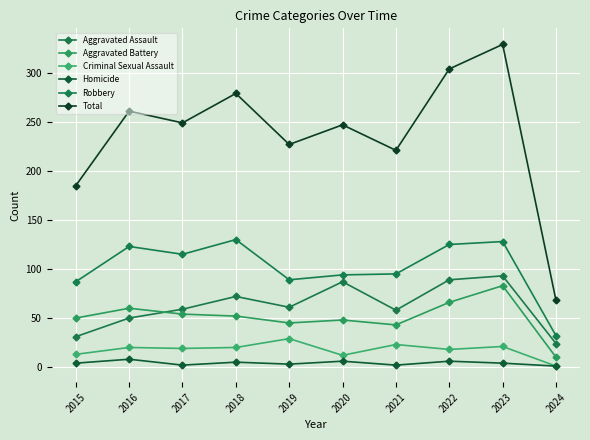

Reading left to right, what are all the values shown in this chart?

Aggravated Assault: 2015=31	2016=50	2017=59	2018=72	2019=61	2020=87	2021=58	2022=89	2023=93	2024=24
Aggravated Battery: 2015=50	2016=60	2017=54	2018=52	2019=45	2020=48	2021=43	2022=66	2023=83	2024=10
Criminal Sexual Assault: 2015=13	2016=20	2017=19	2018=20	2019=29	2020=12	2021=23	2022=18	2023=21	2024=1
Homicide: 2015=4	2016=8	2017=2	2018=5	2019=3	2020=6	2021=2	2022=6	2023=4	2024=1
Robbery: 2015=87	2016=123	2017=115	2018=130	2019=89	2020=94	2021=95	2022=125	2023=128	2024=32
Total: 2015=185	2016=261	2017=249	2018=279	2019=227	2020=247	2021=221	2022=304	2023=329	2024=68